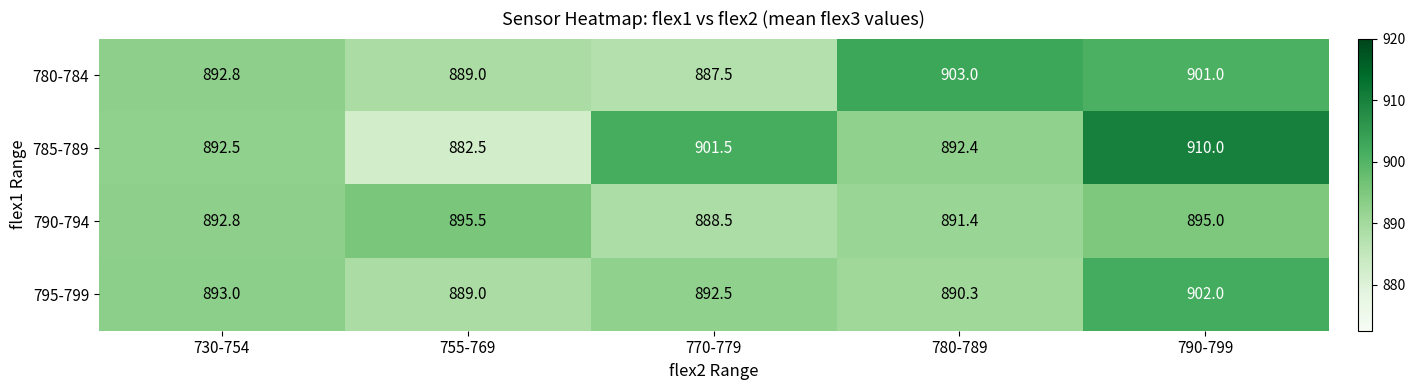

How many categories are shown in the chart?

5